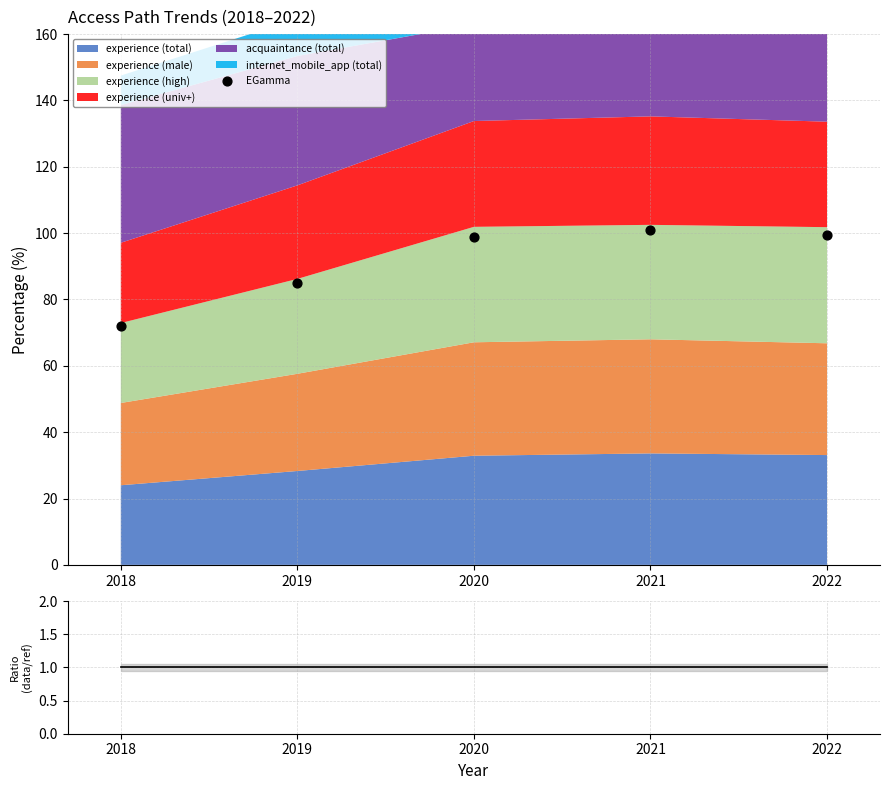

Which series reaches the maximum Y coordinate?

EGamma